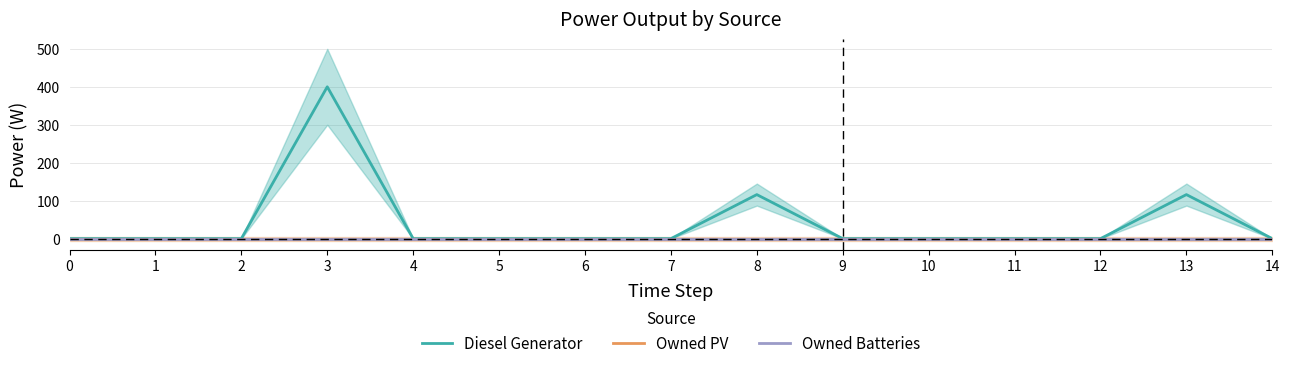

At which category is the sum across all series the highest?

3